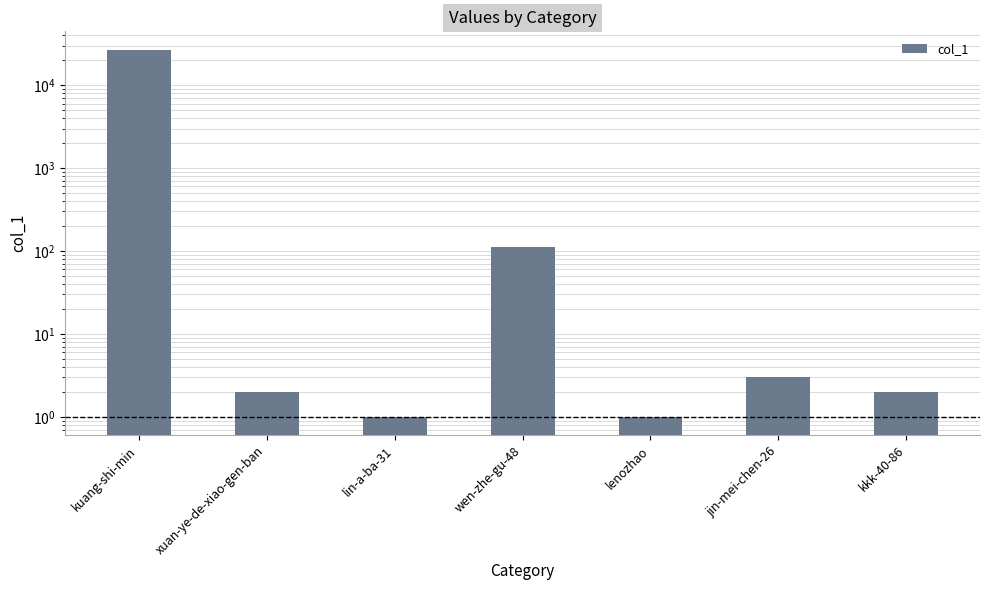

Is it true that the value at kkk-40-86 is 1?

False